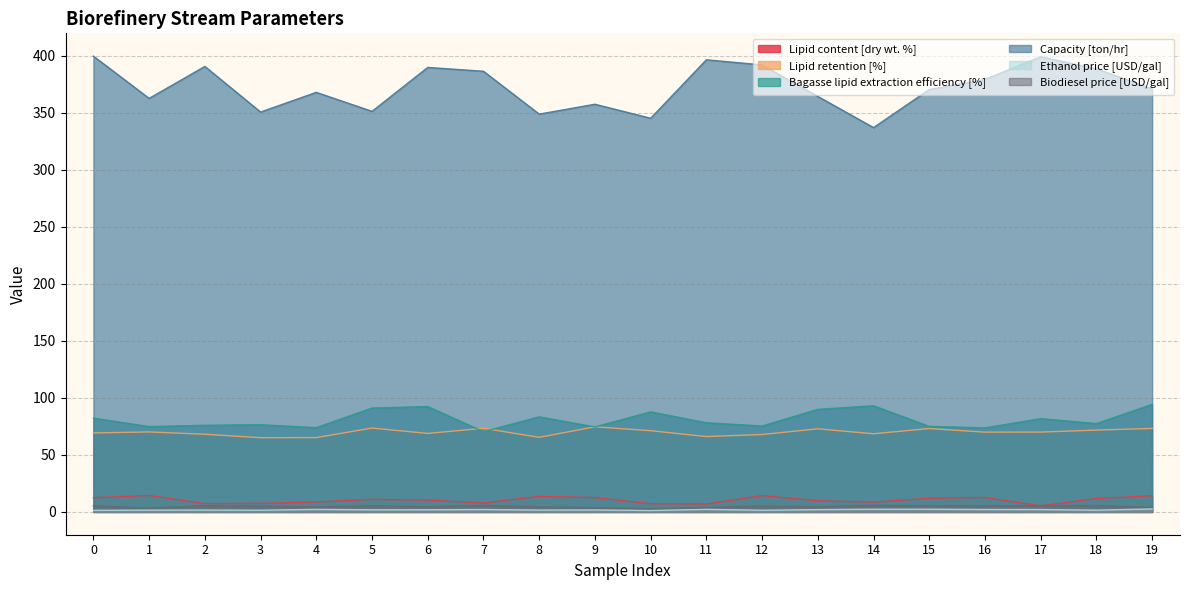

What value does the Lipid retention [%] series have at 11?

66.0